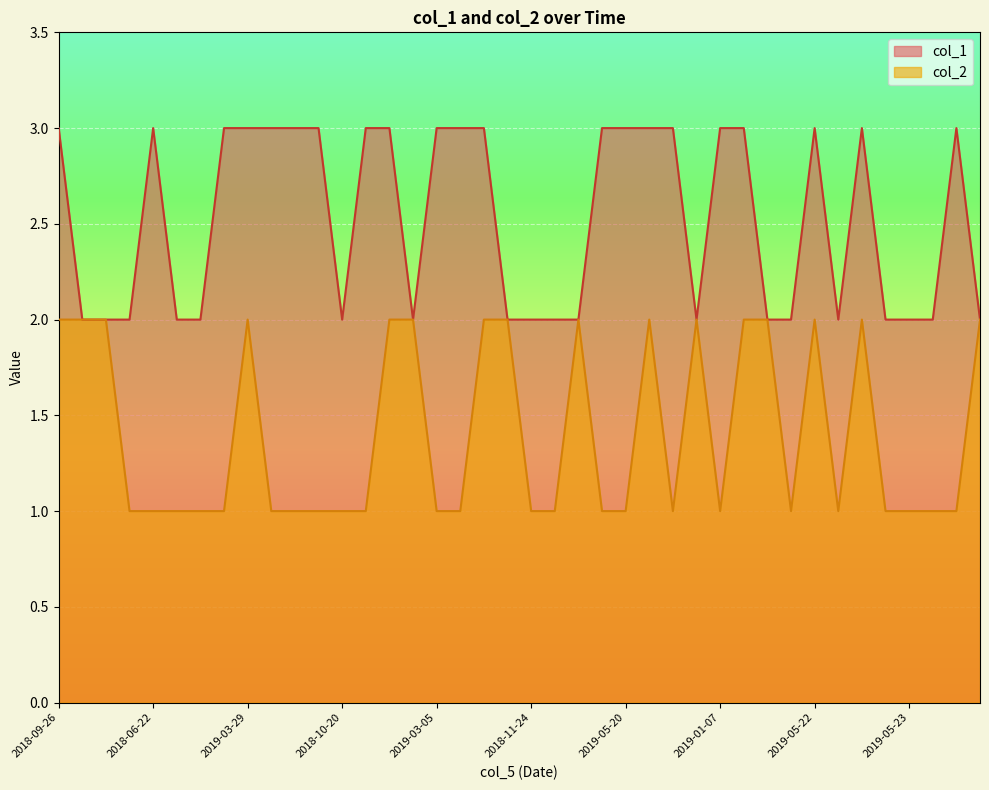

Between 2019-04-19 and 2019-02-14, which is larger?

2019-04-19